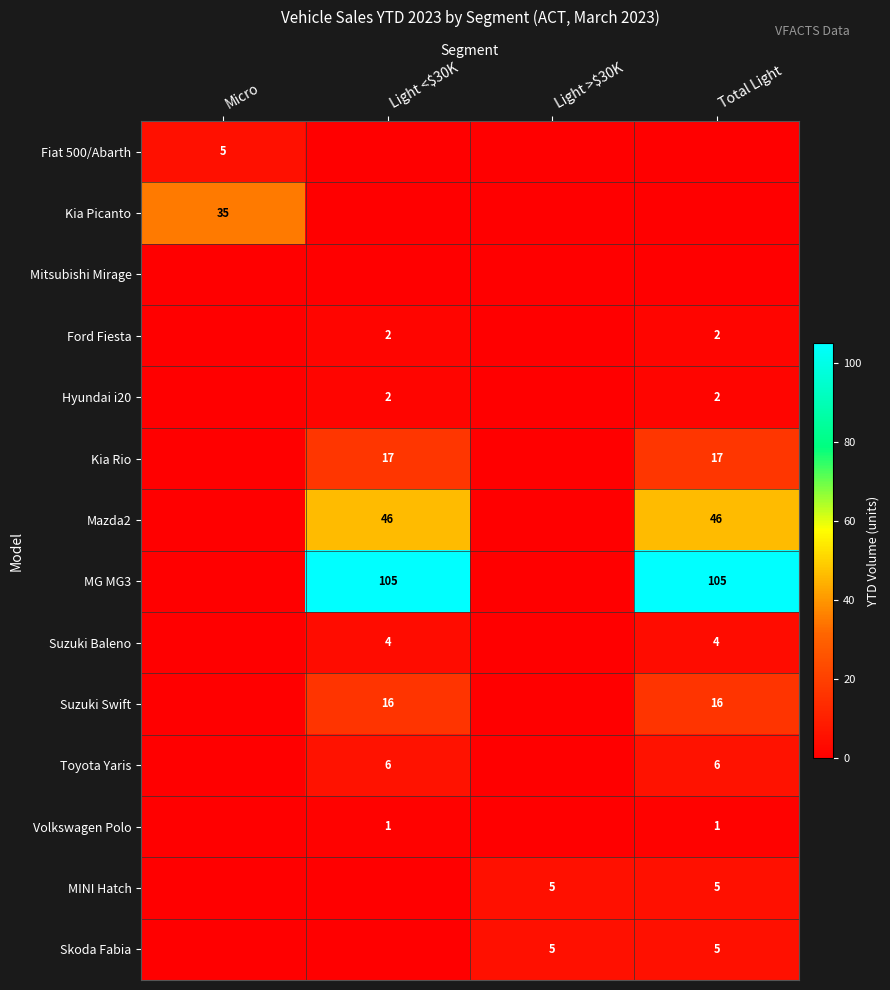

What is the difference between the highest and lowest values at Micro?

35